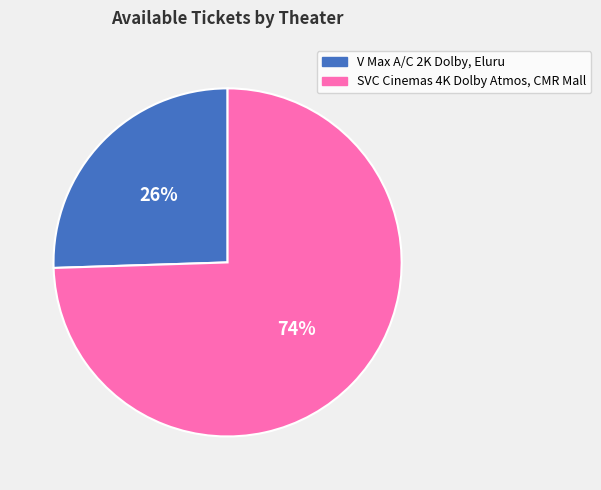

Is it true that SVC Cinemas 4K Dolby Atmos, CMR Mall is 82% of the pie?

False